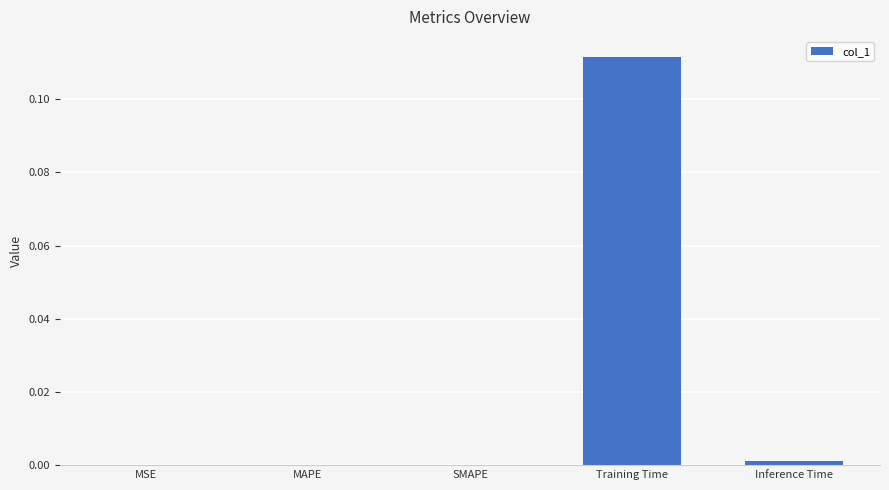

Count the number of categories in the chart.

5